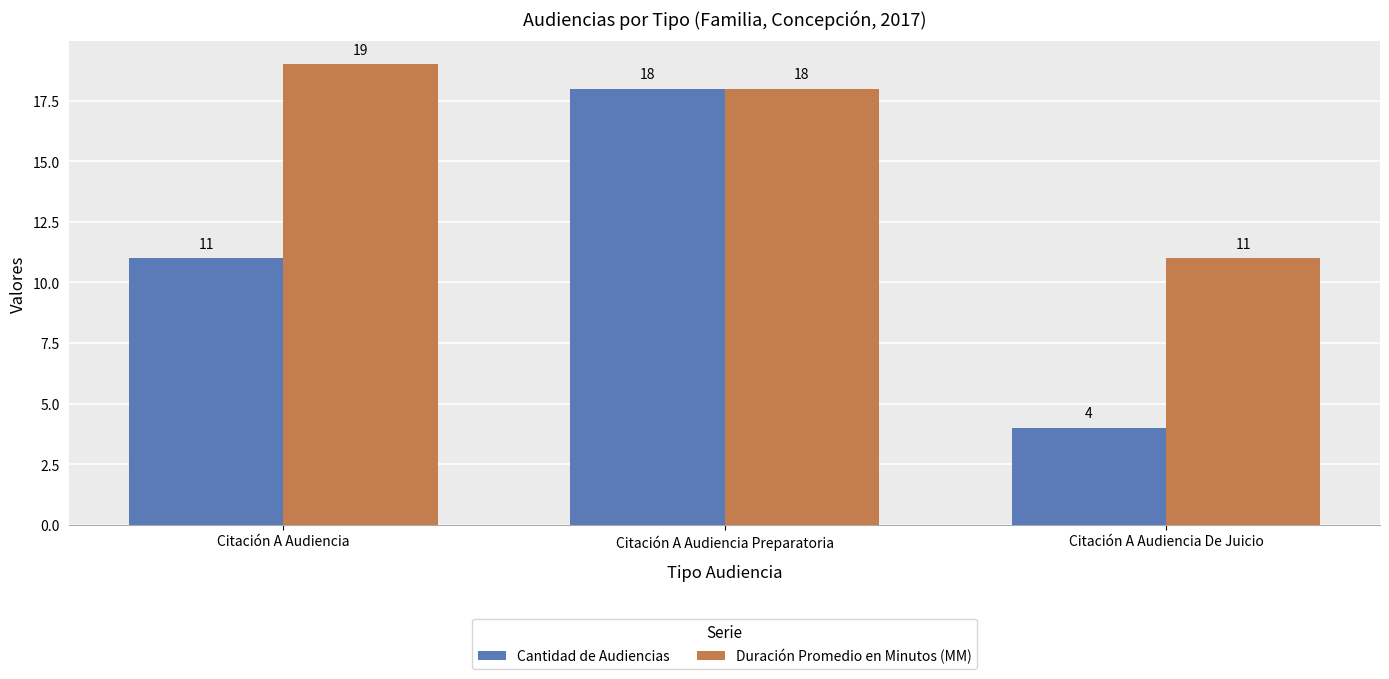

What position from the left is Citación A Audiencia?

1